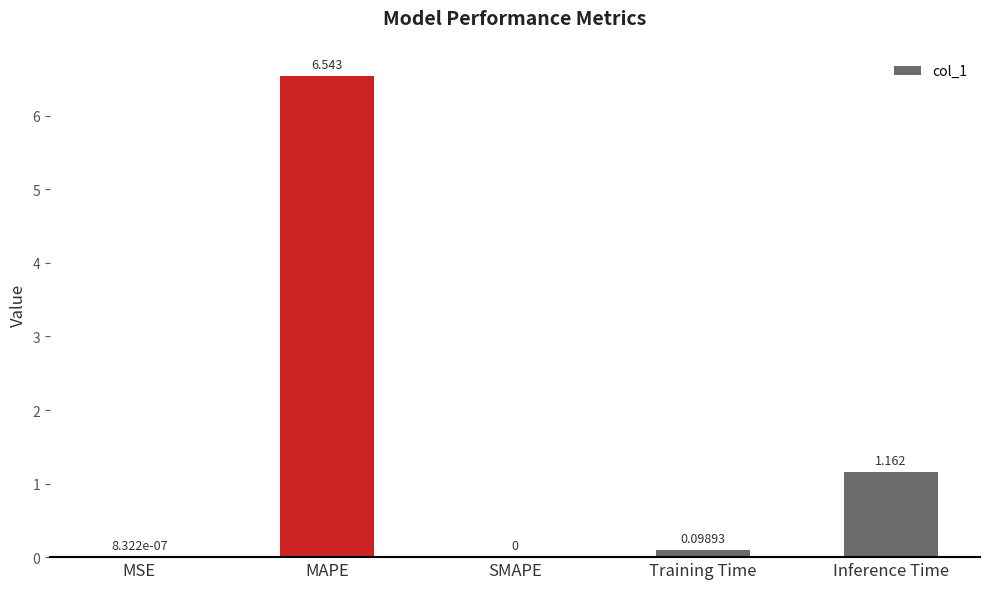

At which category does the chart reach its peak across all series?

MAPE